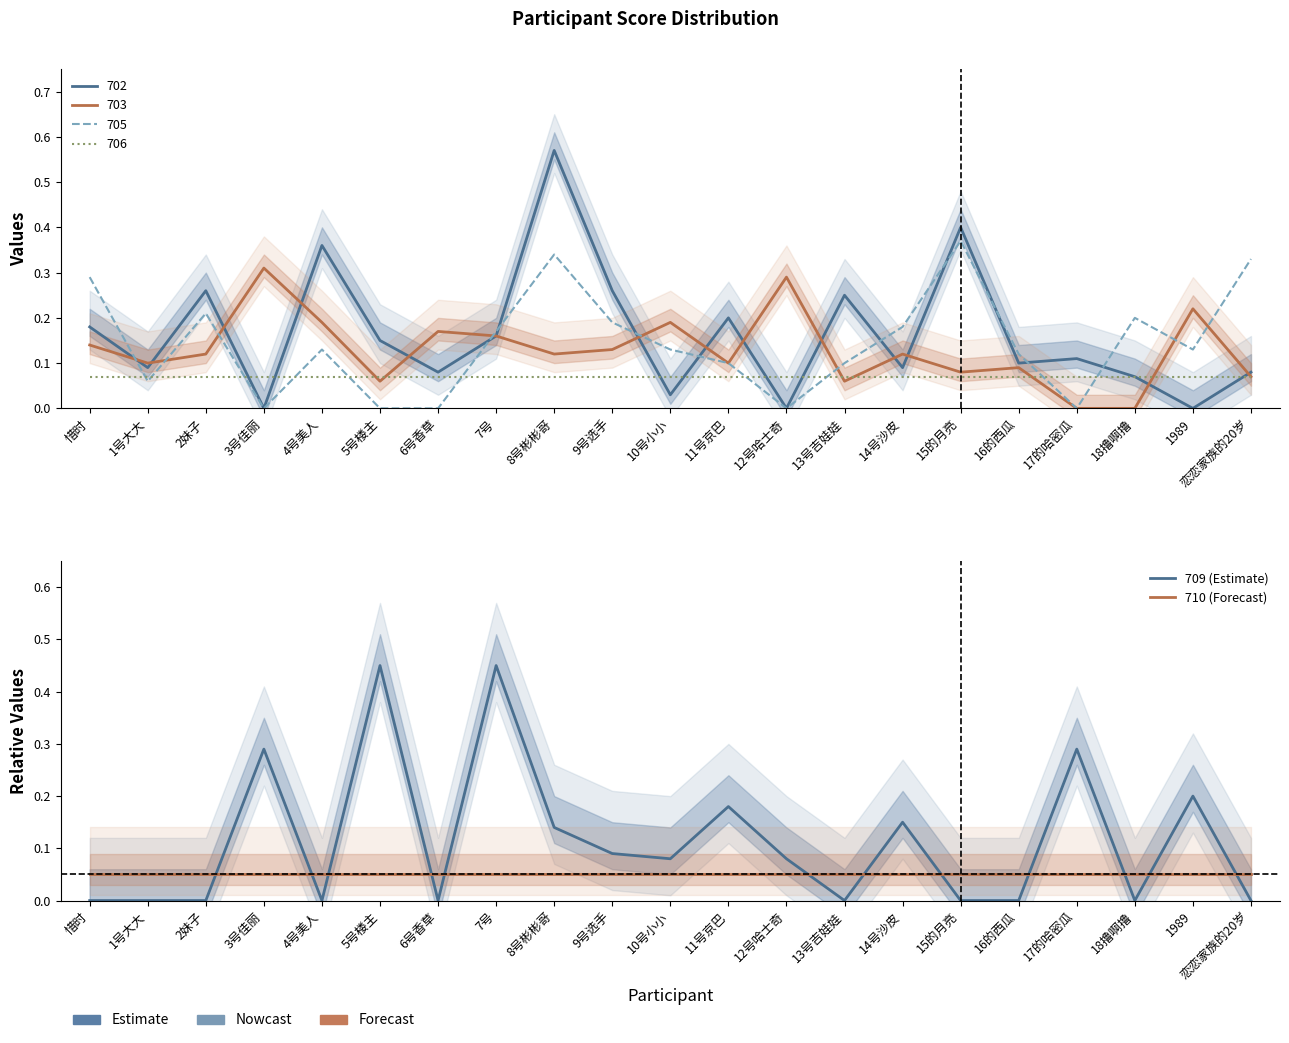

Between which two adjacent categories do 710 (Forecast) and 709 (Estimate) first intersect?

2妹子 and 3号佳丽